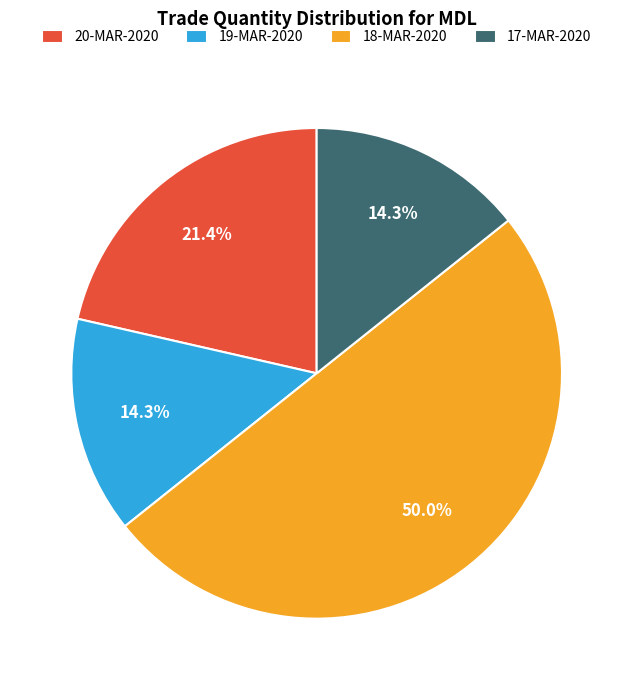

Which has a higher value, 20-MAR-2020 or 17-MAR-2020?

20-MAR-2020